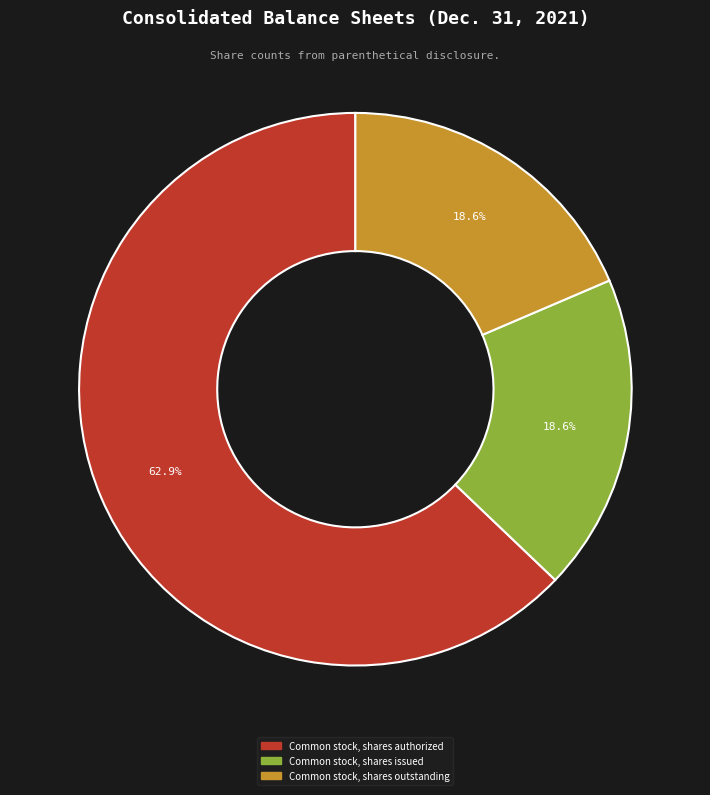

Count the number of slices in the pie.

3